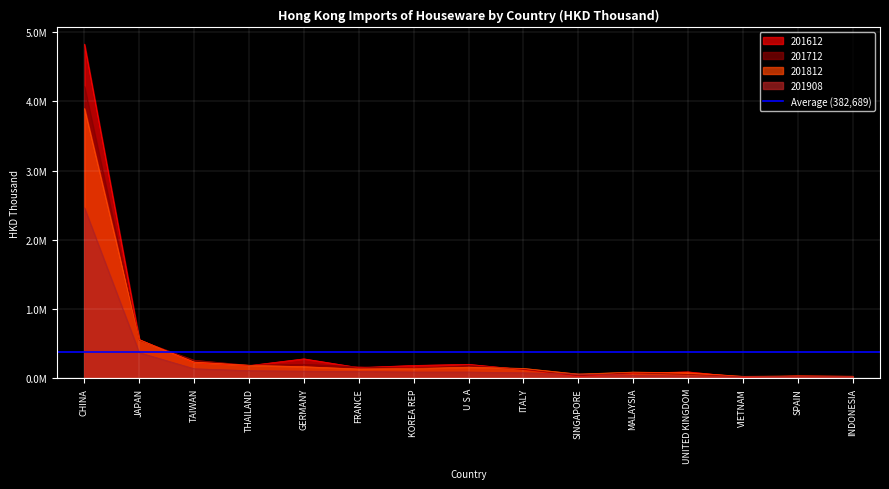

The value of 201612 at THAILAND is 182715.6. True or false?

True